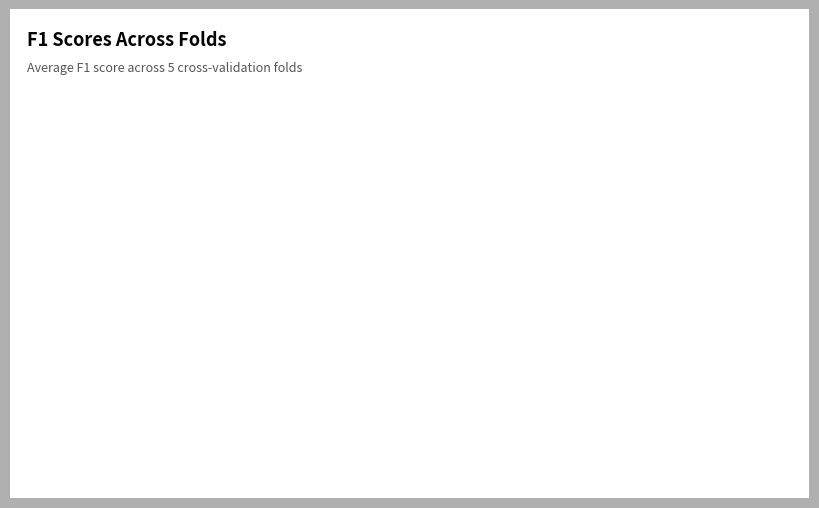

Is the sum of Fold 3 and Fold 2 greater than half?

Yes